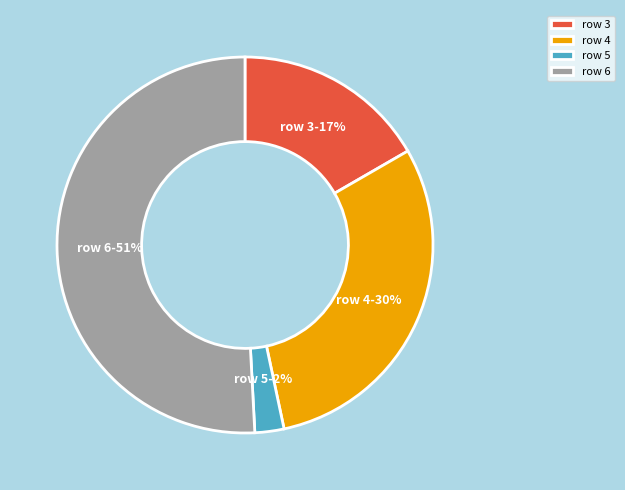

To the nearest percent, what portion does row 6 represent?

51%